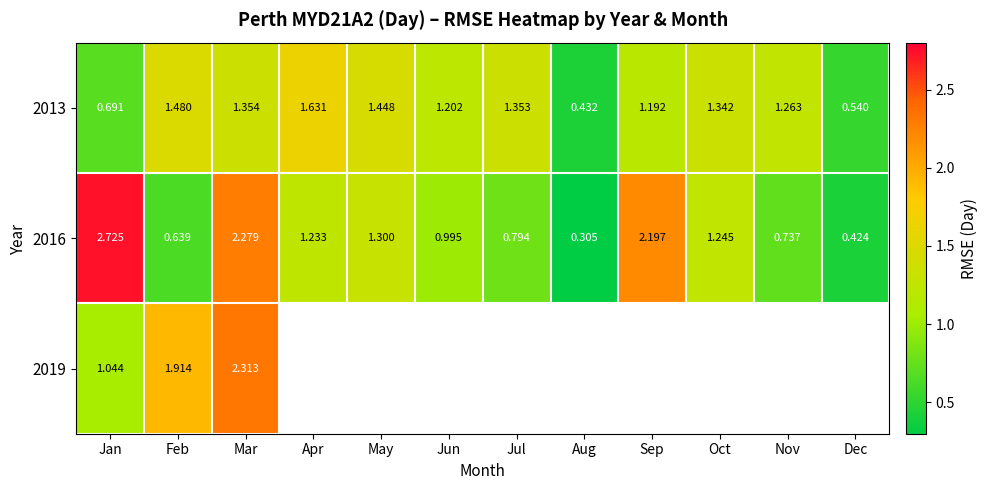

At which category is the sum across all series the highest?

Mar